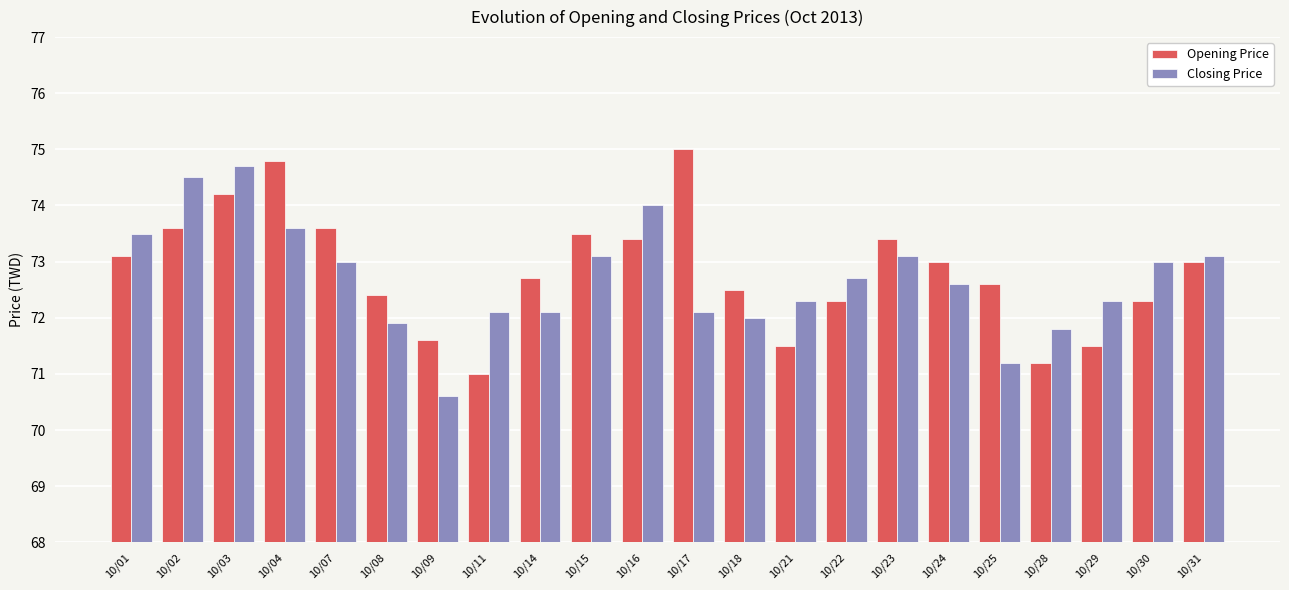

Reading right to left, what are all the values shown in this chart?

Opening Price: 73.0	72.3	71.5	71.2	72.6	73.0	73.4	72.3	71.5	72.5	75.0	73.4	73.5	72.7	71.0	71.6	72.4	73.6	74.8	74.2	73.6	73.1
Closing Price: 73.1	73.0	72.3	71.8	71.2	72.6	73.1	72.7	72.3	72.0	72.1	74.0	73.1	72.1	72.1	70.6	71.9	73.0	73.6	74.7	74.5	73.5